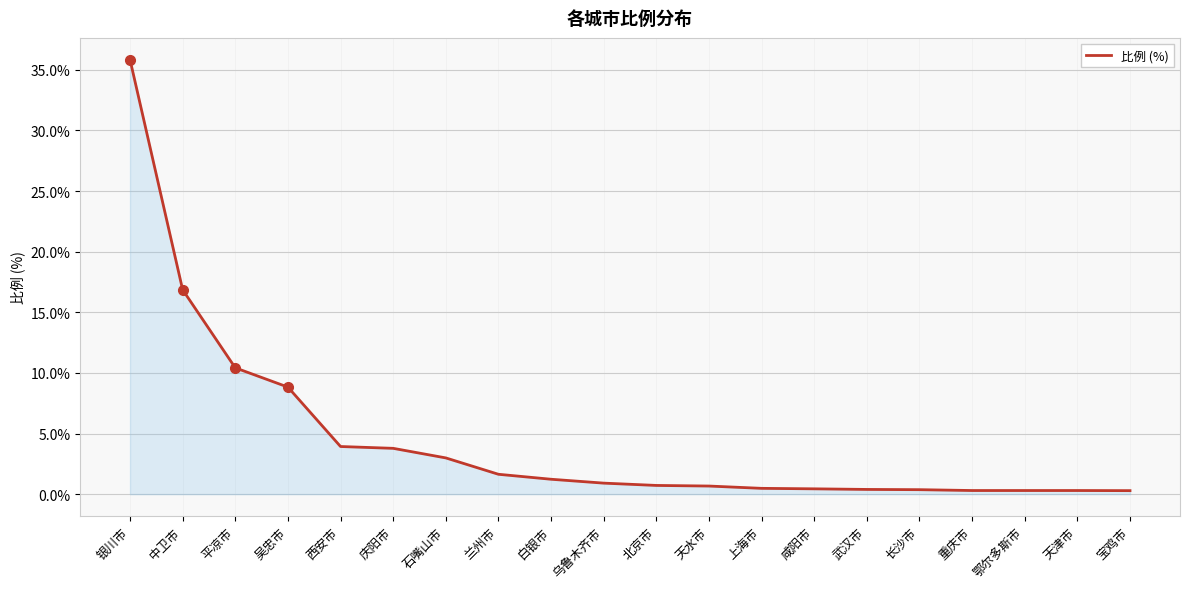

How many lines are shown in the chart?

1